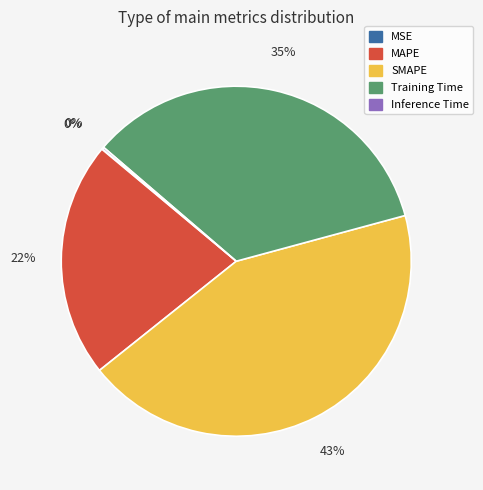

True or false: MAPE accounts for 16% of the total.

False